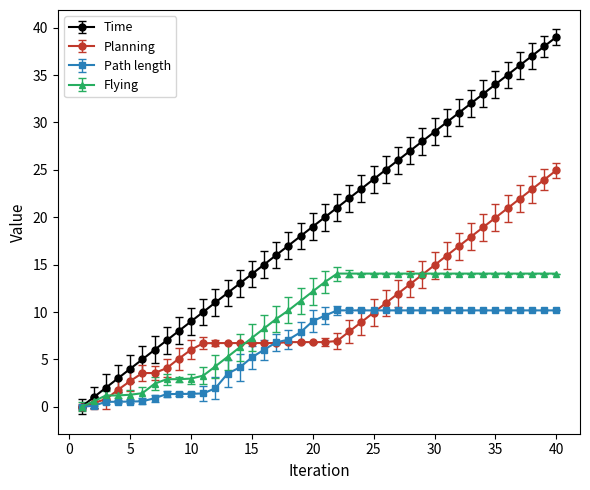

Is this an area chart (filled region under the line)?

No